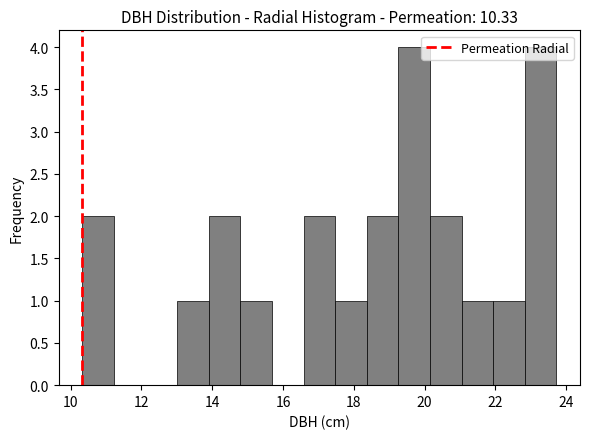

What is the height of the bar covering 21.0 to 22.0 on the x-axis? Neither the bar edges nor the heights are printed on the chart, so give them approximately, as read against the axes.

1